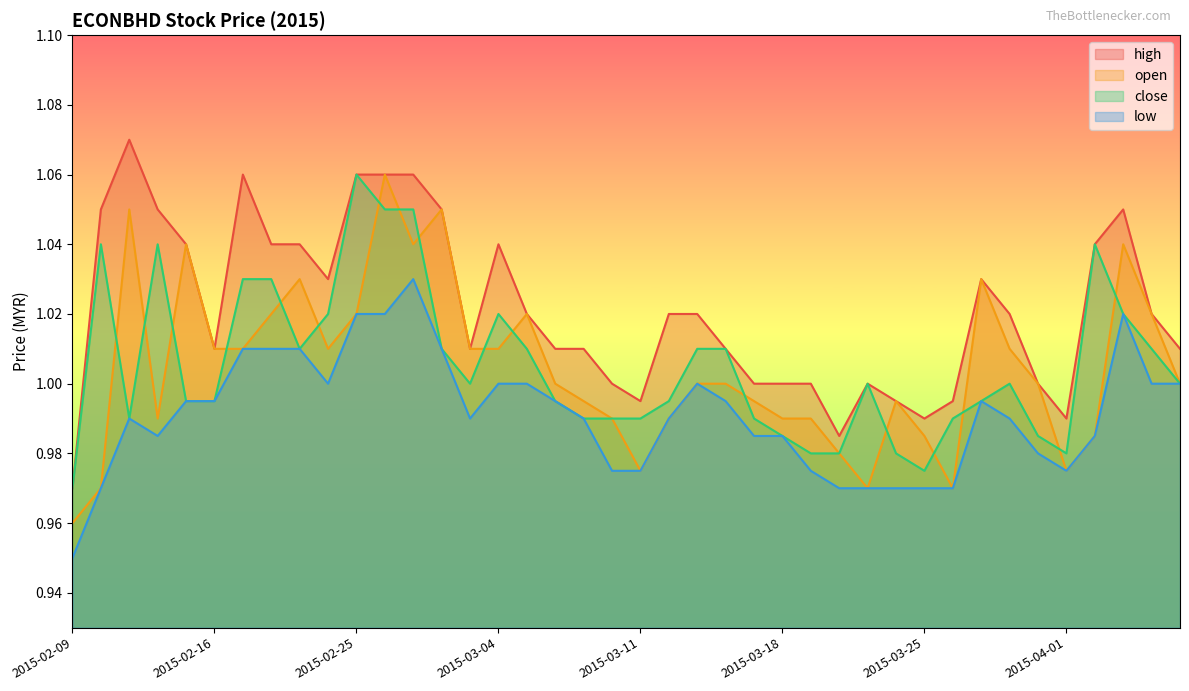

True or false: low has more than 2 points higher than both neighbors.

True